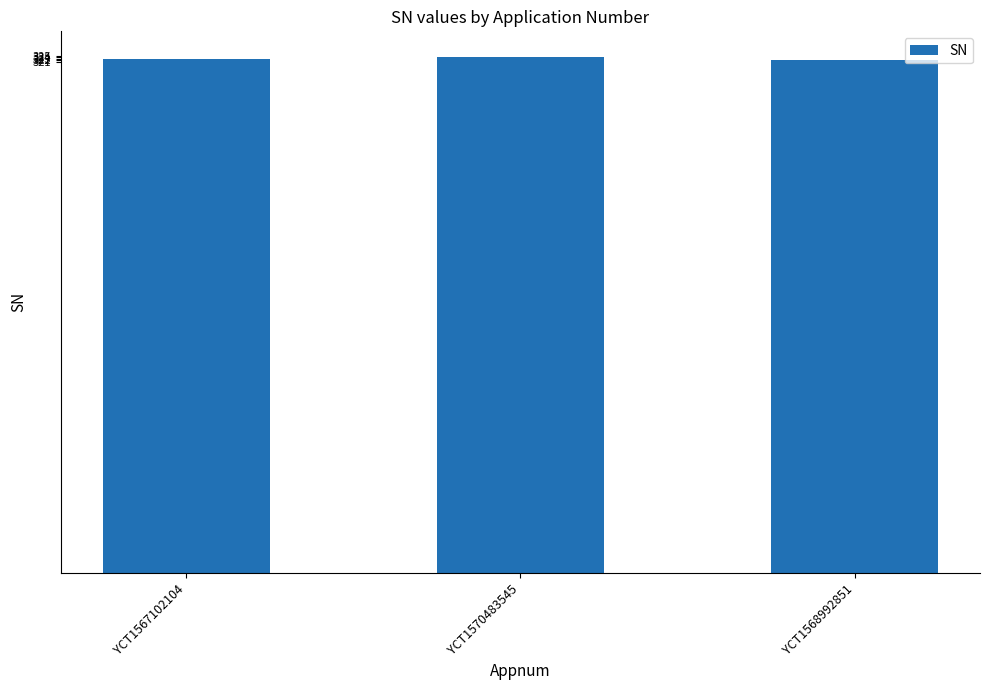

What is the minimum value shown in the chart?

322